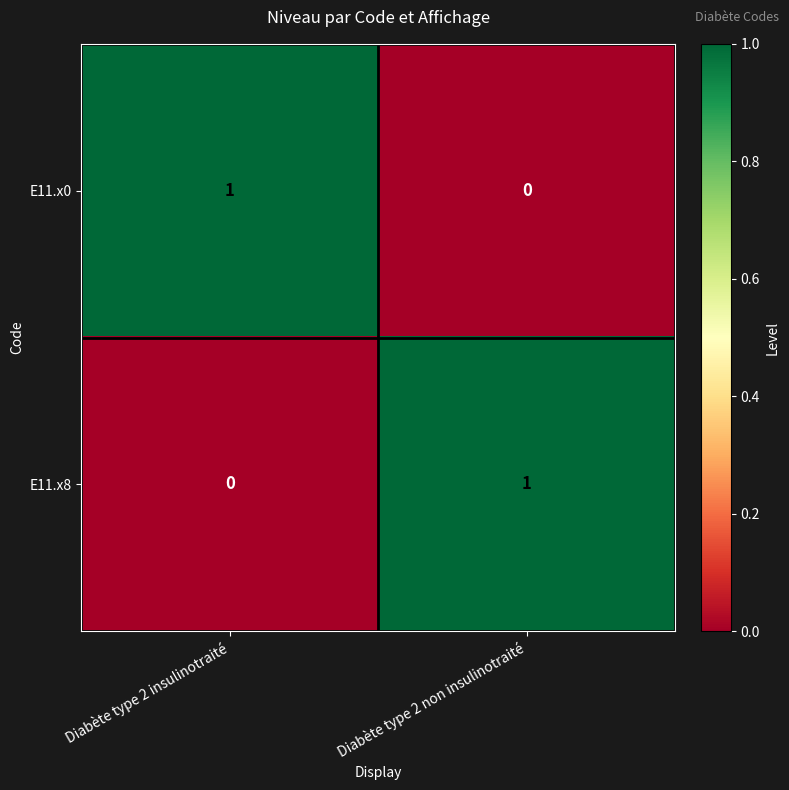

Rank the categories by E11.x8 value from highest to lowest.

Diabète type 2 non insulinotraité, Diabète type 2 insulinotraité